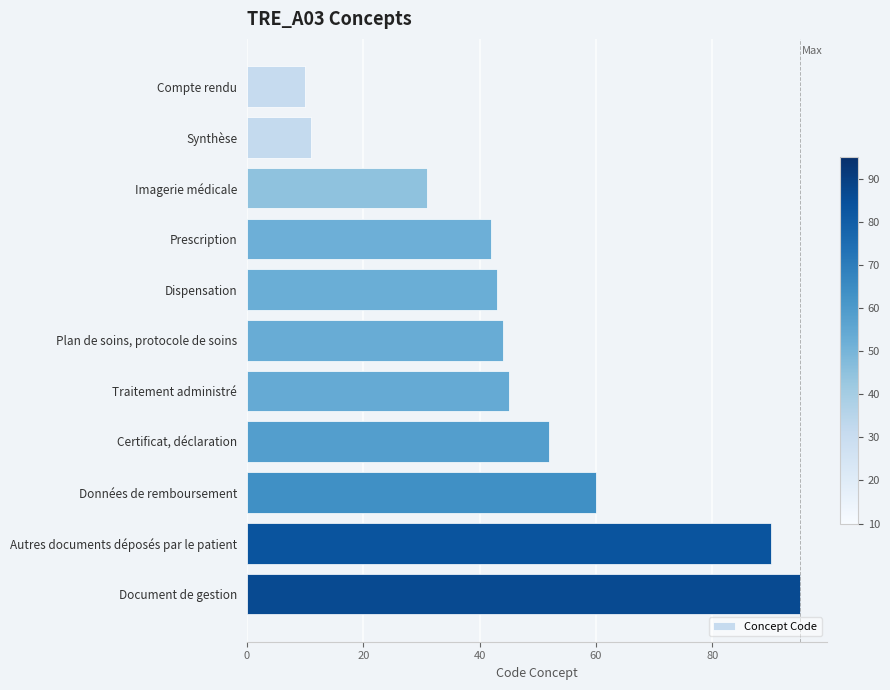

The chart shows a value of 10 at Compte rendu. True or false?

True